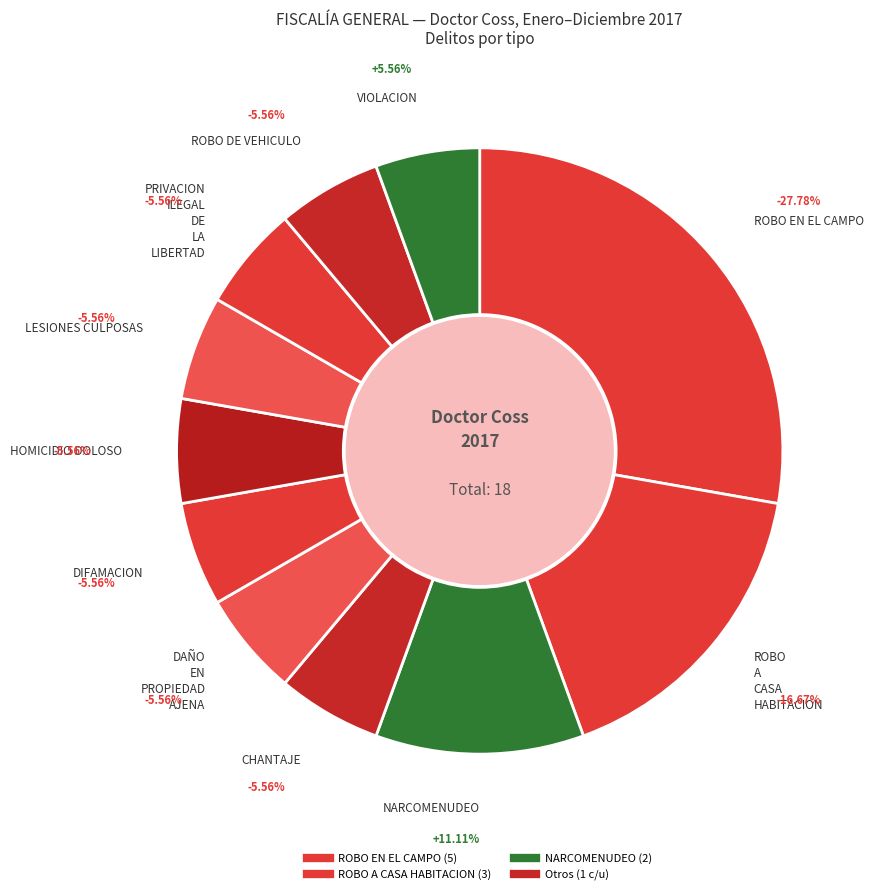

Which category has the smallest portion of the pie?

CHANTAJE